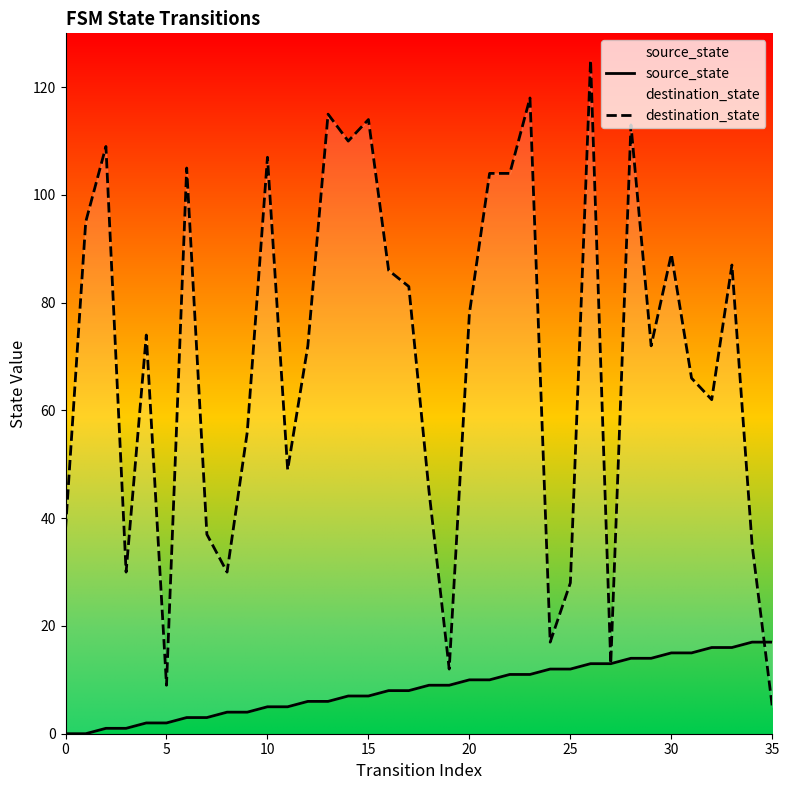

Which series ends up on top after the final intersection of destination_state and source_state?

source_state